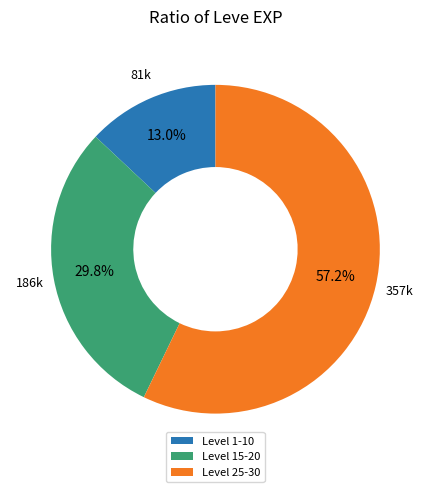

Which category has the biggest portion of the pie?

Level 25-30